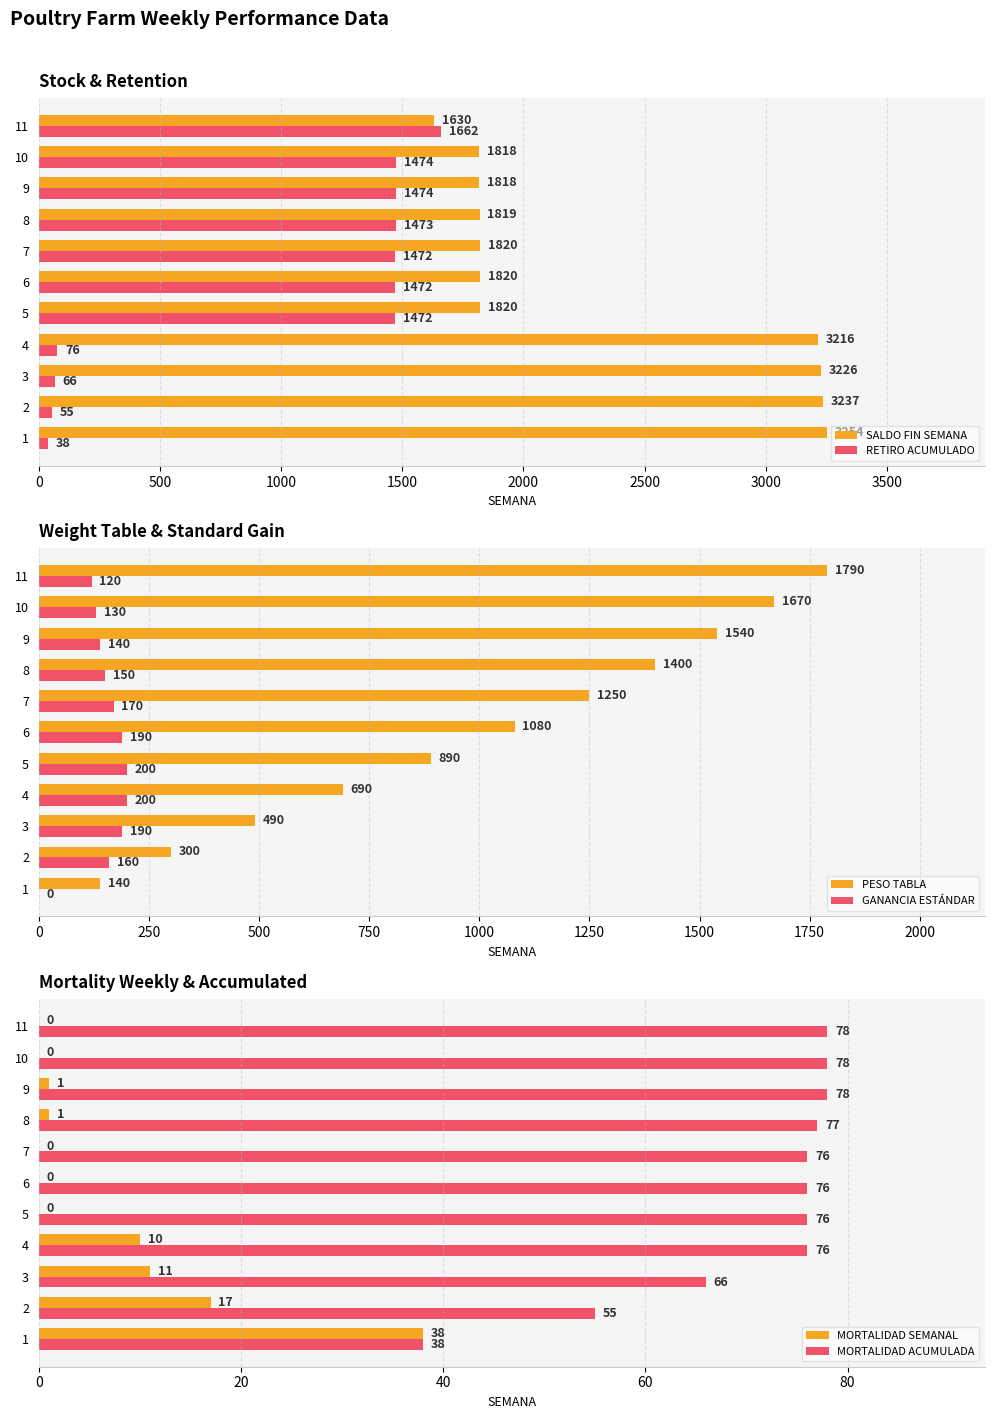

What is the difference between the maximum and minimum values in the SALDO FIN SEMANA series?

1624